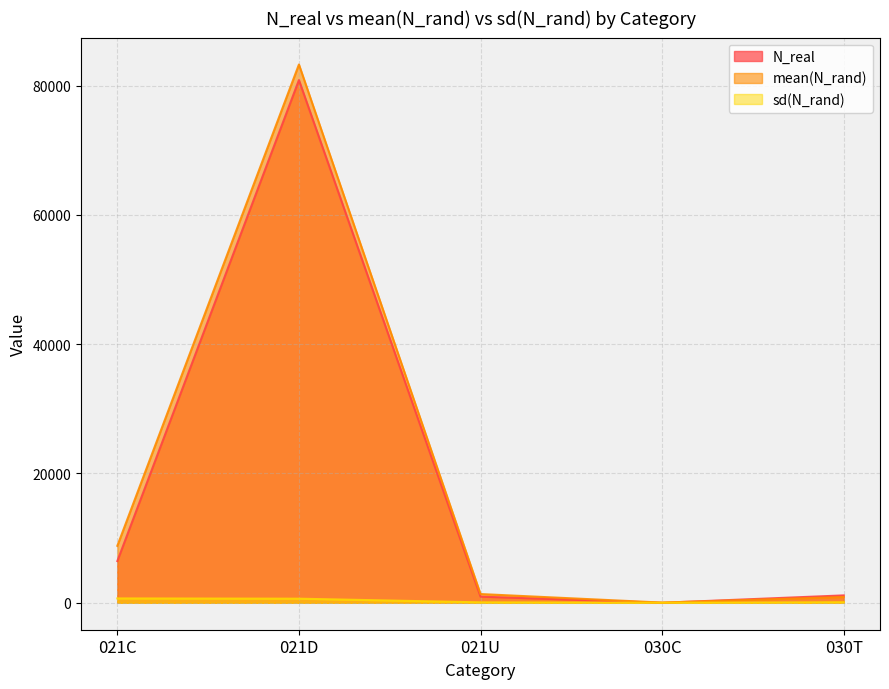

At how many categories does at least one series exceed 17049?

1